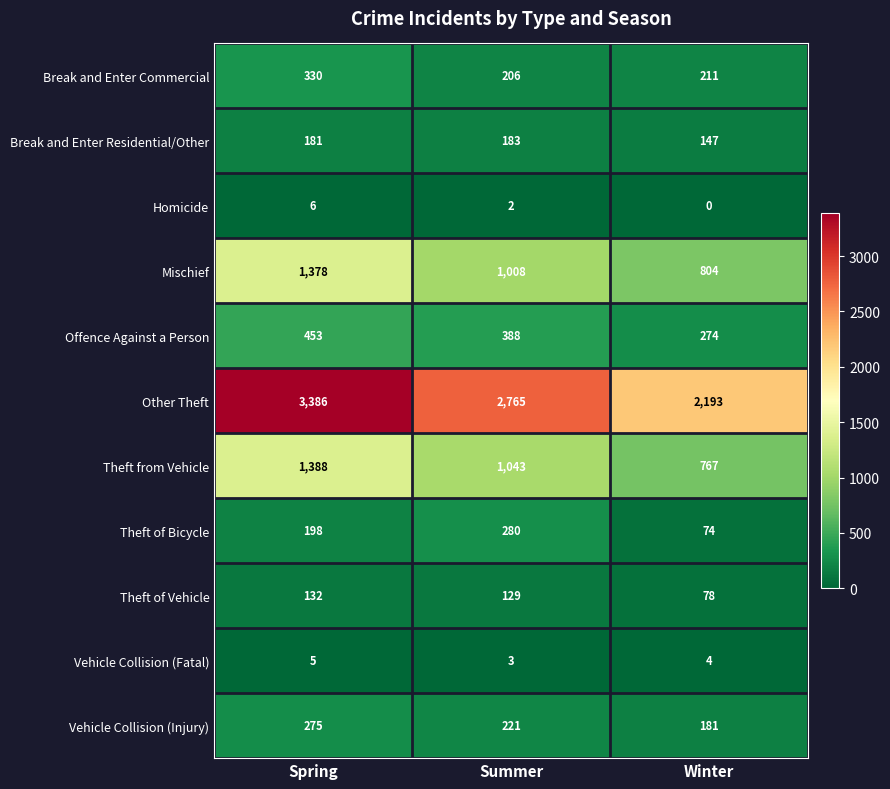

Which label corresponds to the largest value in the chart?

Spring